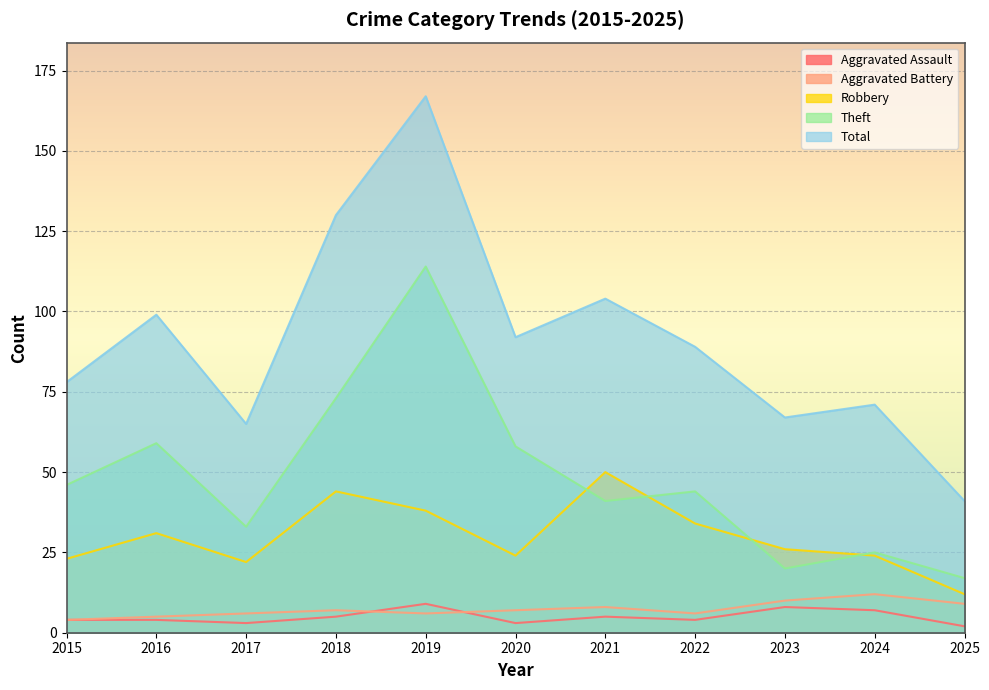

Between 2023 and 2025, which series saw the biggest shift?

Total